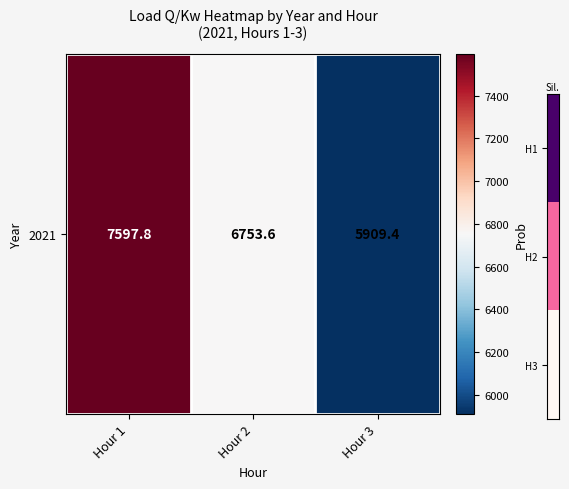

What is the change in value from Hour 1 to Hour 2?

-844.2